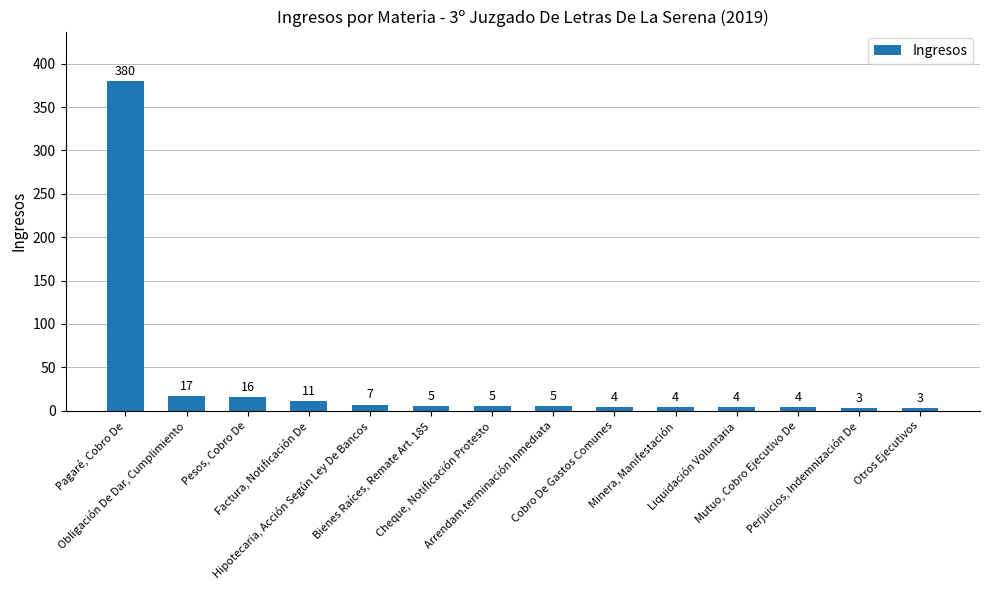

The chart shows a value of 4 at Cobro De Gastos Comunes. True or false?

True